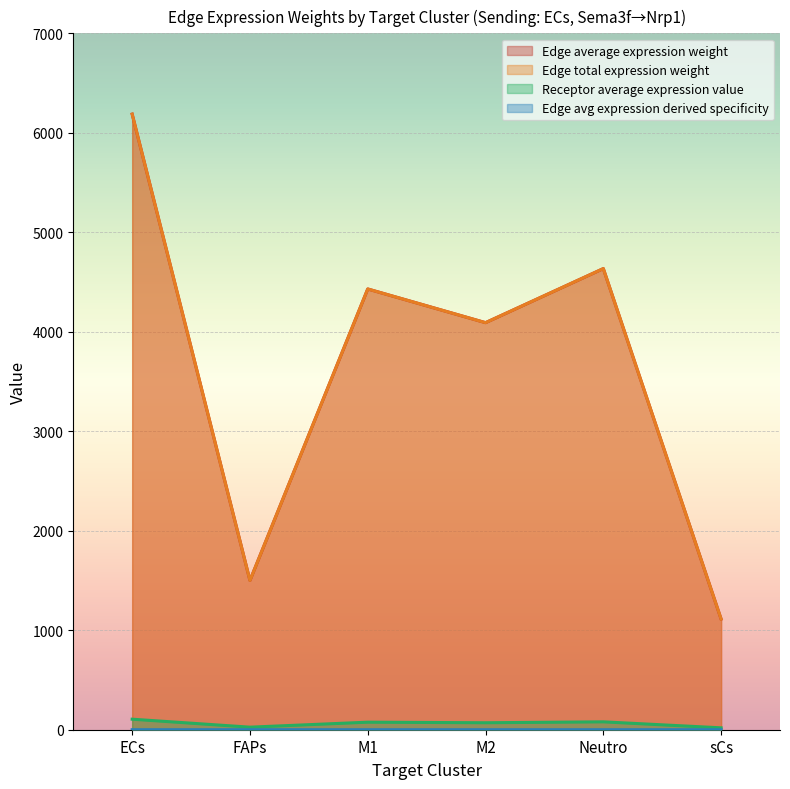

At which category does Edge total expression weight reach its first local peak?

M1